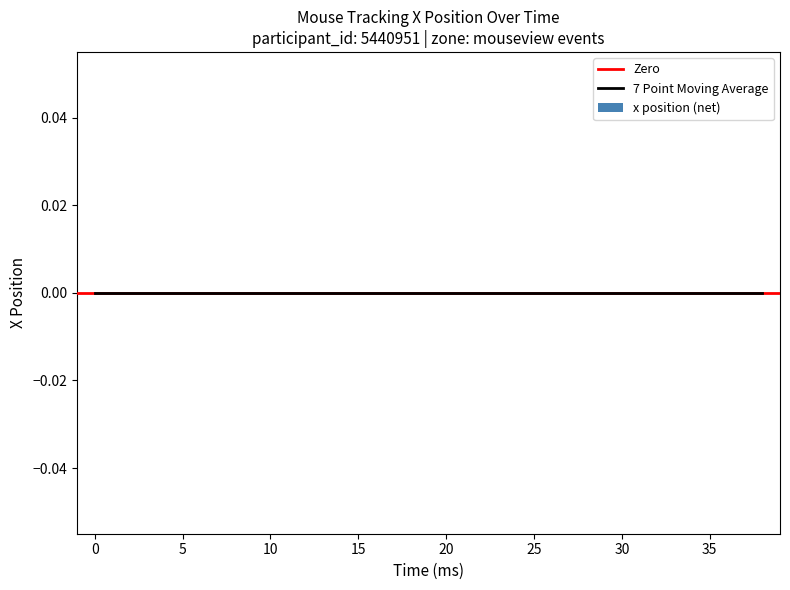

Are the bars grouped side by side (vs. stacked)?

Yes